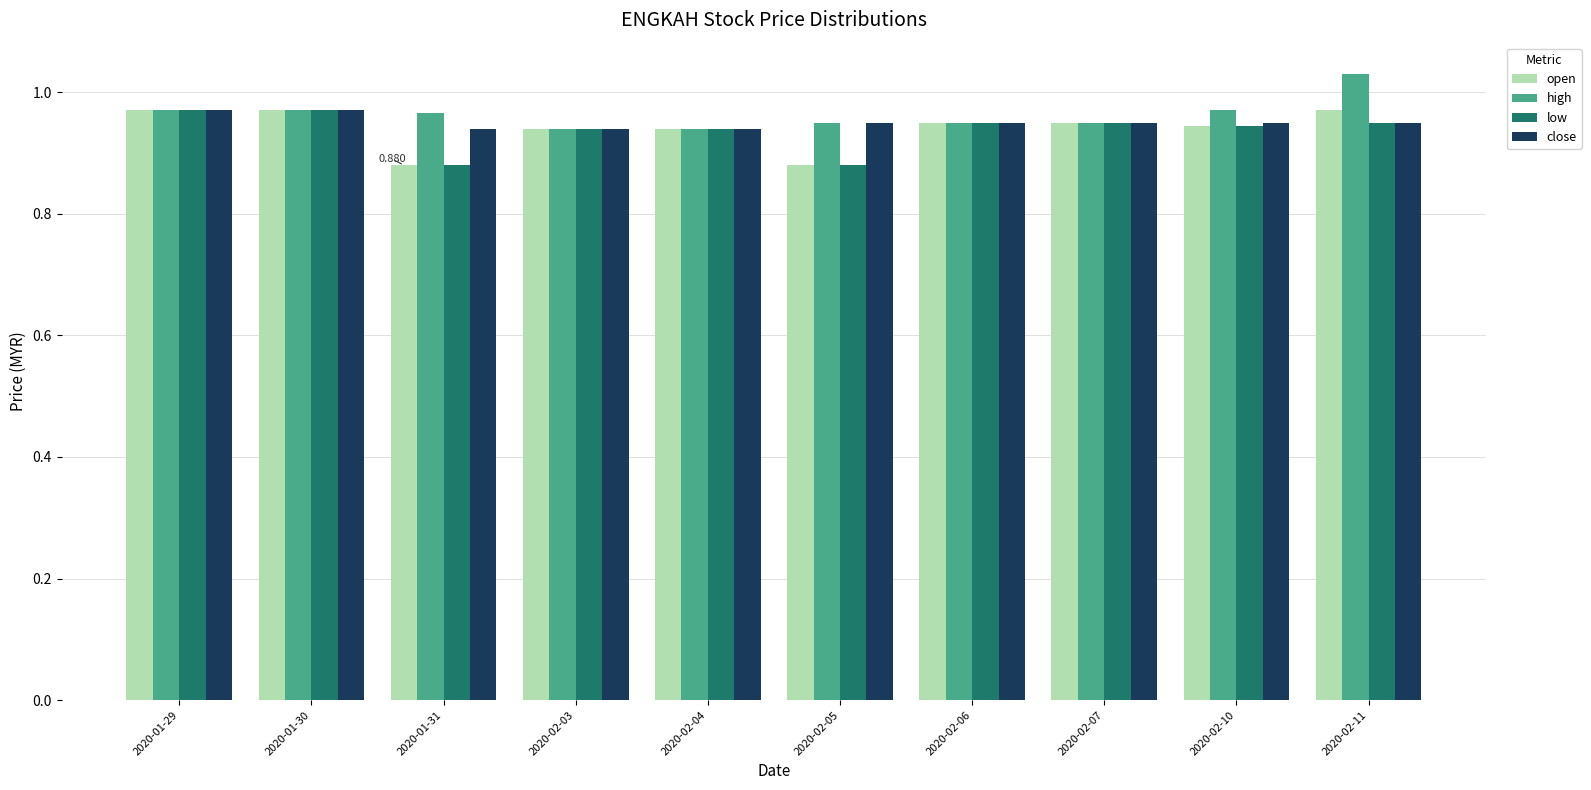

Is the value of close at 2020-01-30 greater than the value of high at 2020-02-11?

No